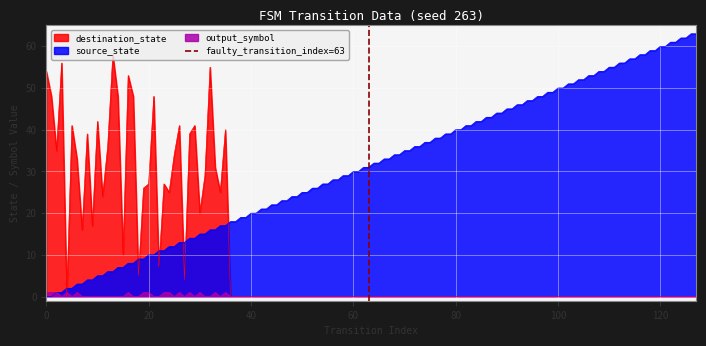

True or false: destination_state and source_state intersect in this chart.

True